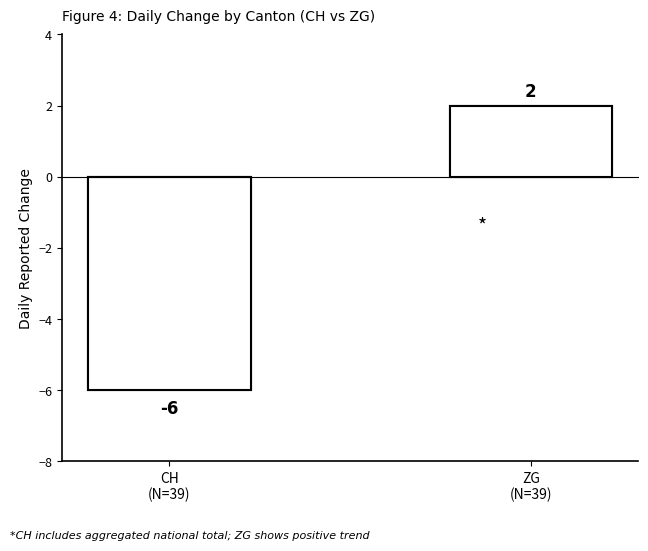

Between GE=1 and GE=1, which series saw the biggest shift?

CH